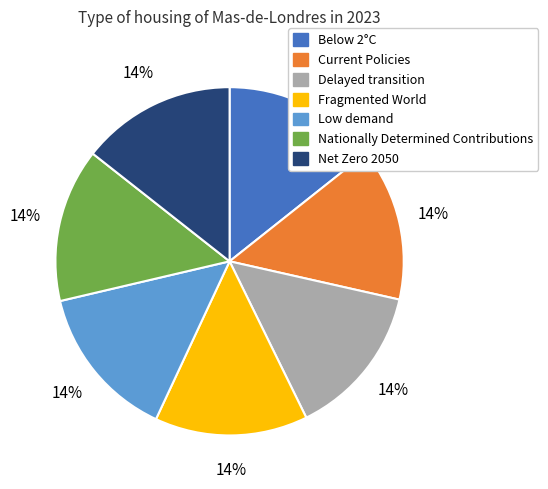

Does Net Zero 2050 represent more than half of the total?

No